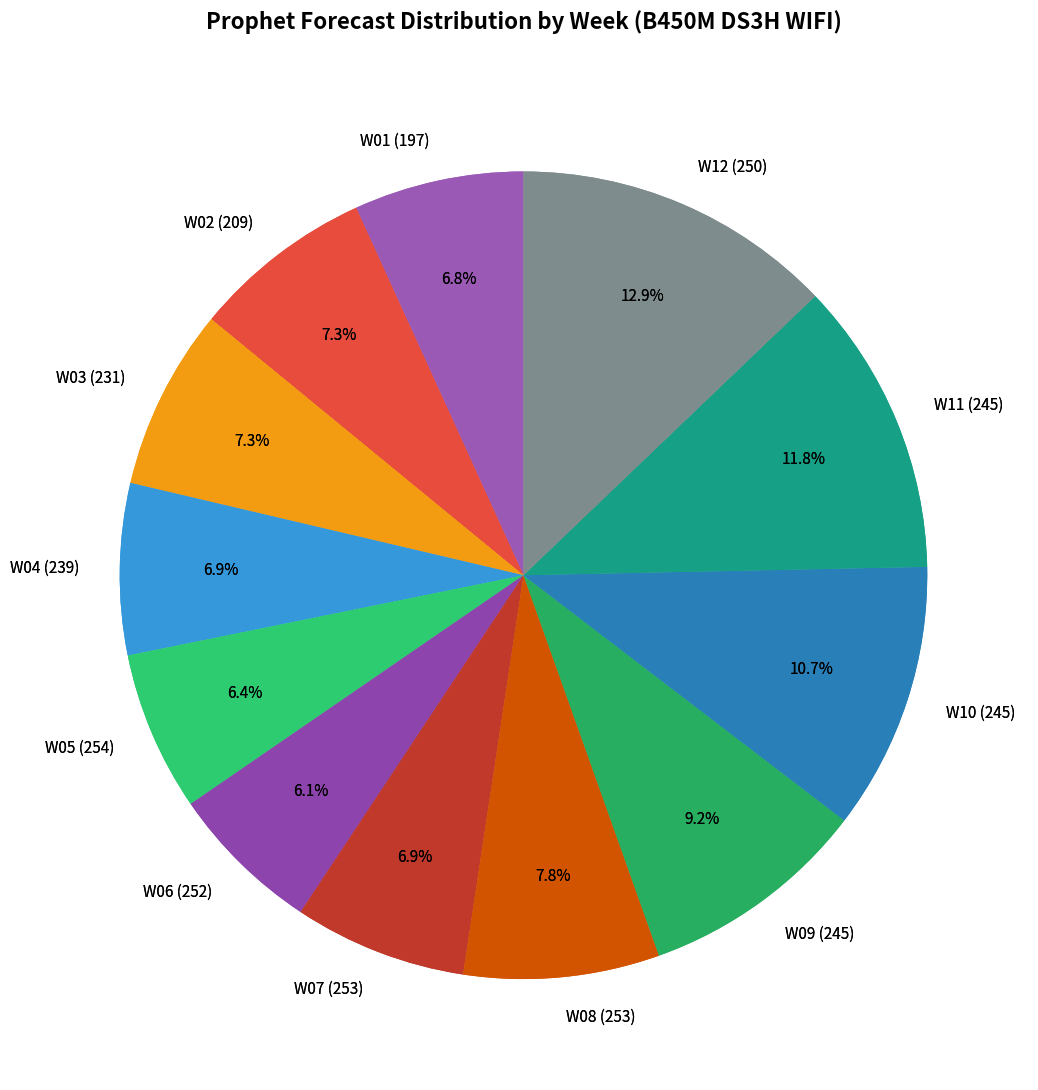

How many slices are in this pie chart?

12